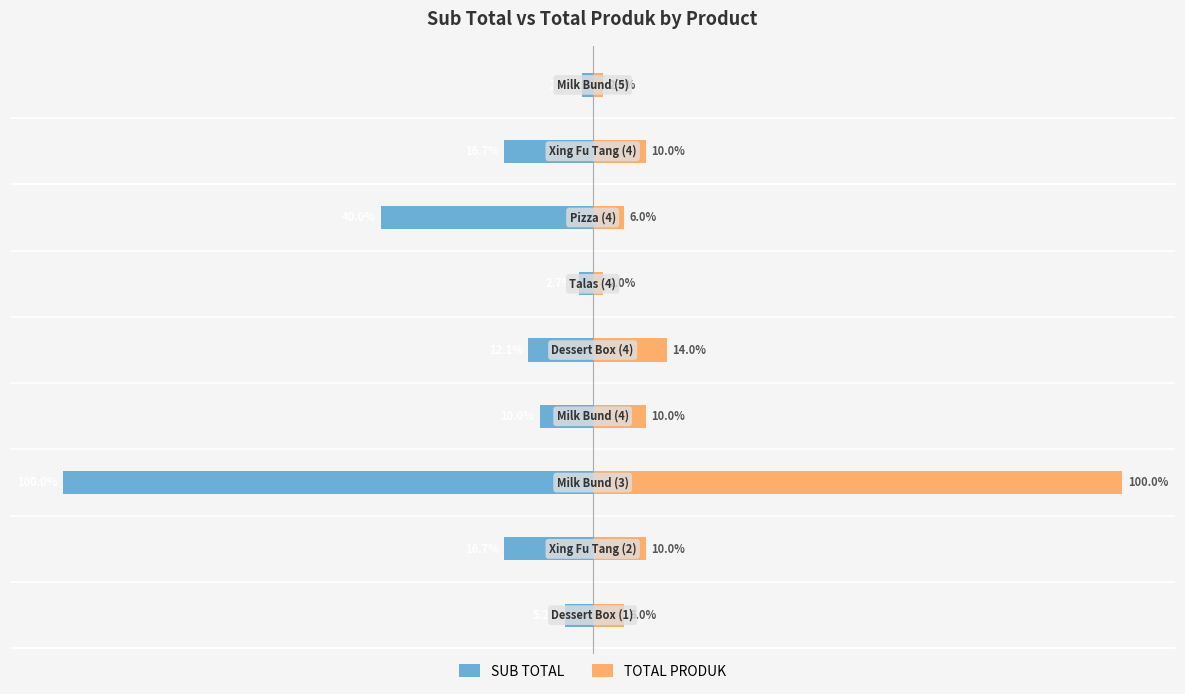

What is the difference between the maximum and minimum values in the SUB TOTAL series?

98.0